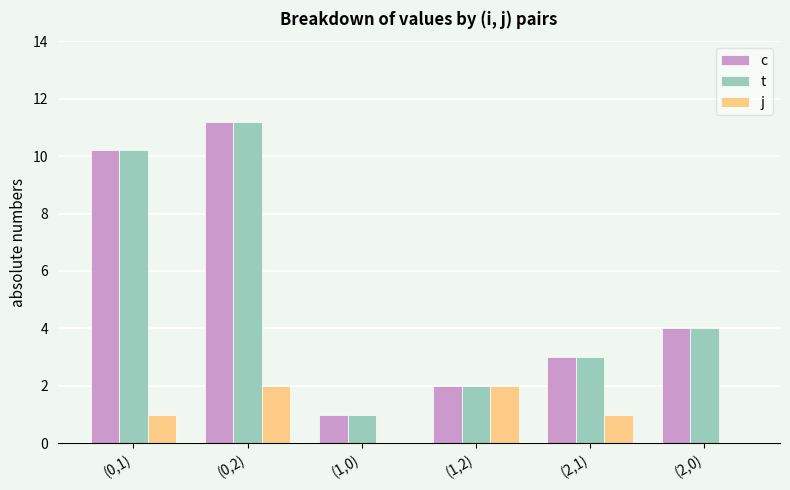

How many groups of bars are there?

6